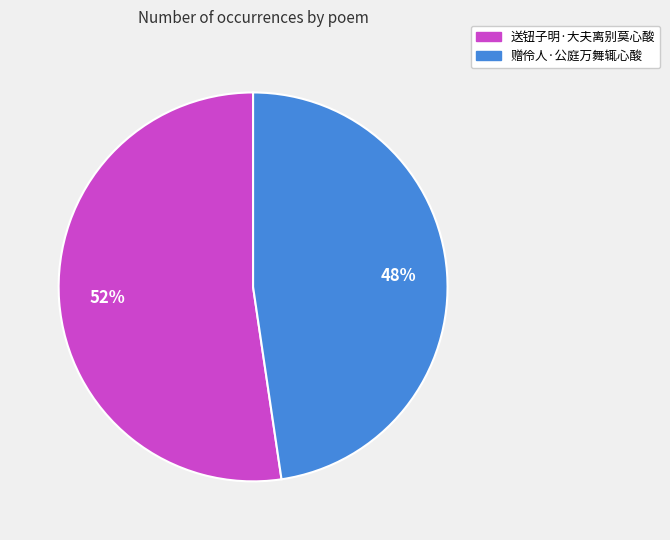

Which has a higher value, 赠伶人·公庭万舞辄心酸 or 送钮子明·大夫离别莫心酸?

送钮子明·大夫离别莫心酸